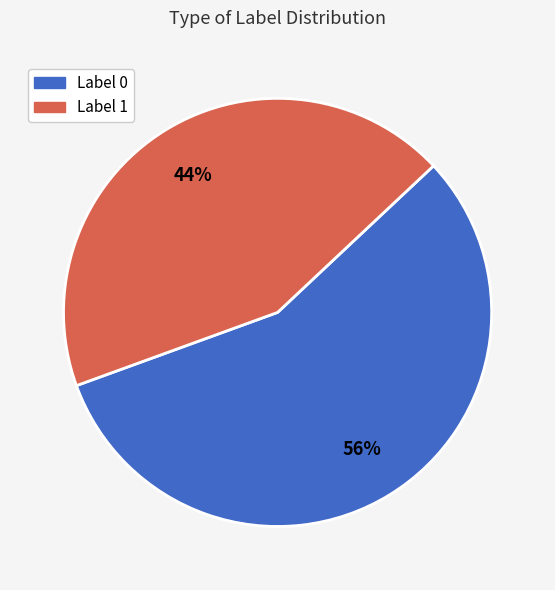

Is it true that Label 1 is 44% of the pie?

True